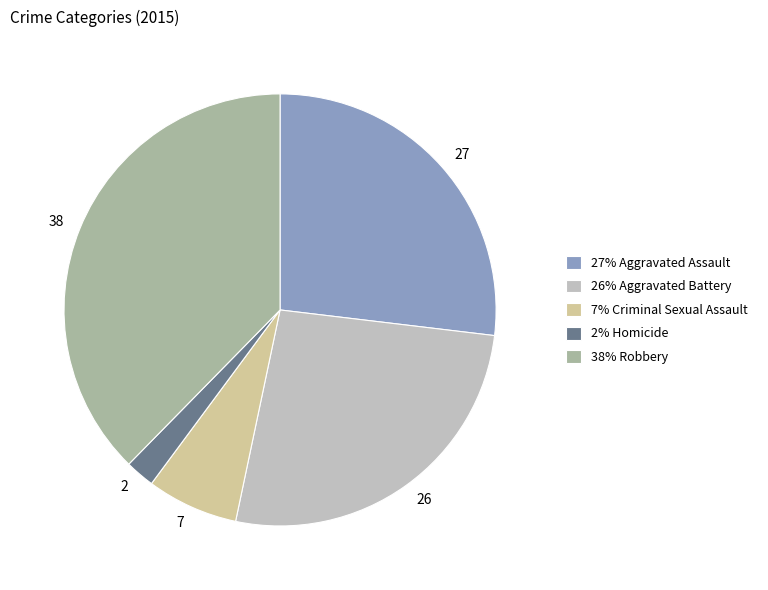

Which slice is the smallest?

2% Homicide